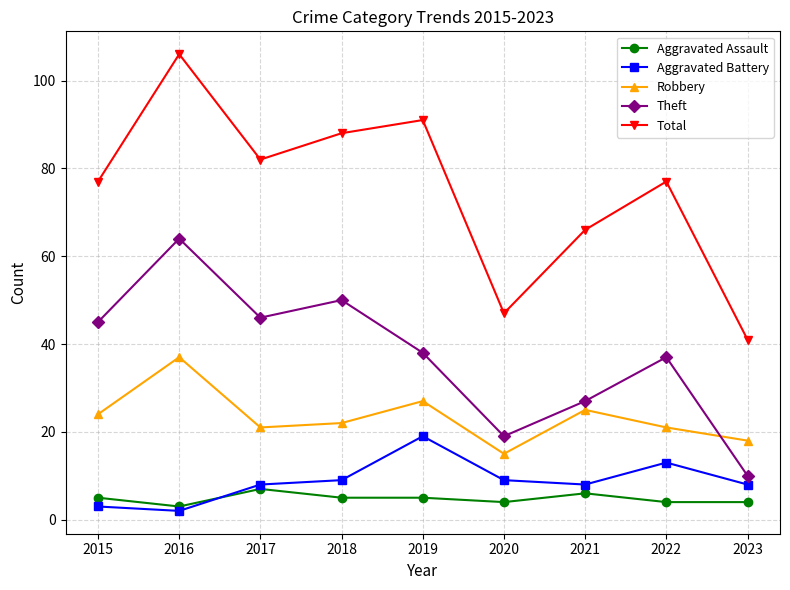

The value of Robbery at 2021 is 16. True or false?

False